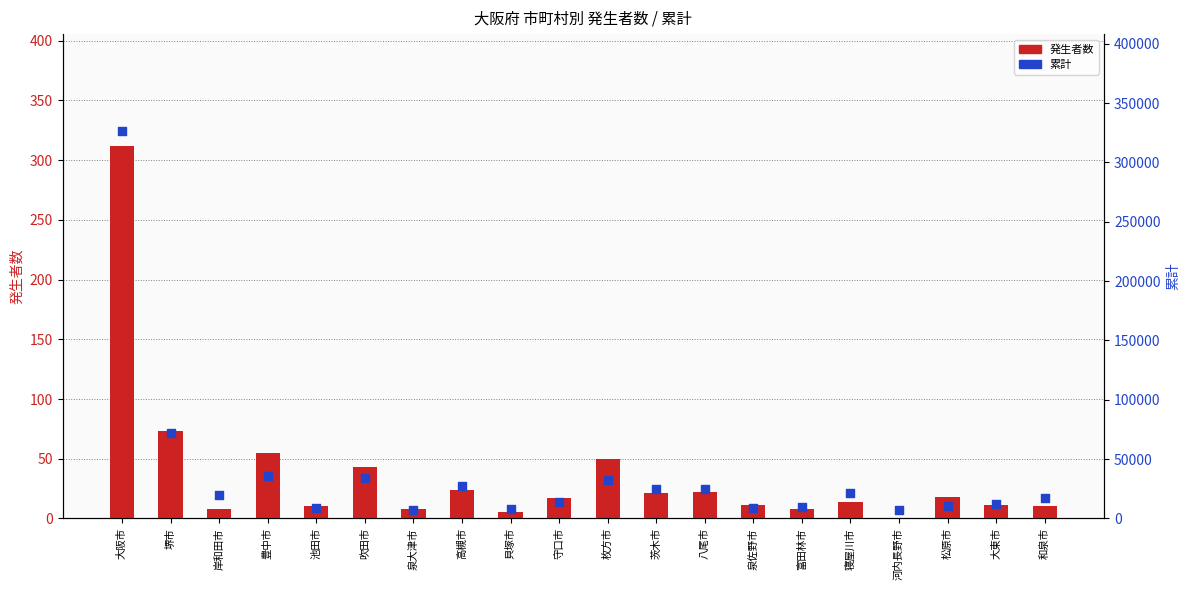

What is the total value across all series at 大阪市?

326788